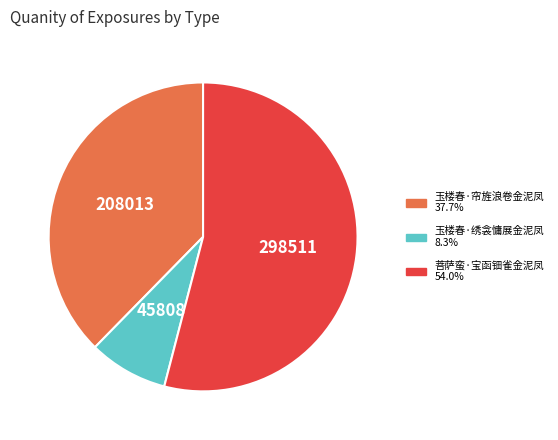

Is the sum of 玉楼春·绣衾慵展金泥凤 and 菩萨蛮·宝函钿雀金泥凤 greater than half?

Yes